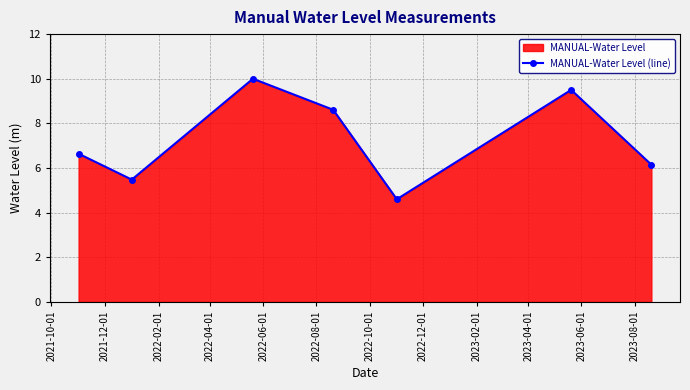

True or false: there are more than 2 points higher than both neighbors.

False